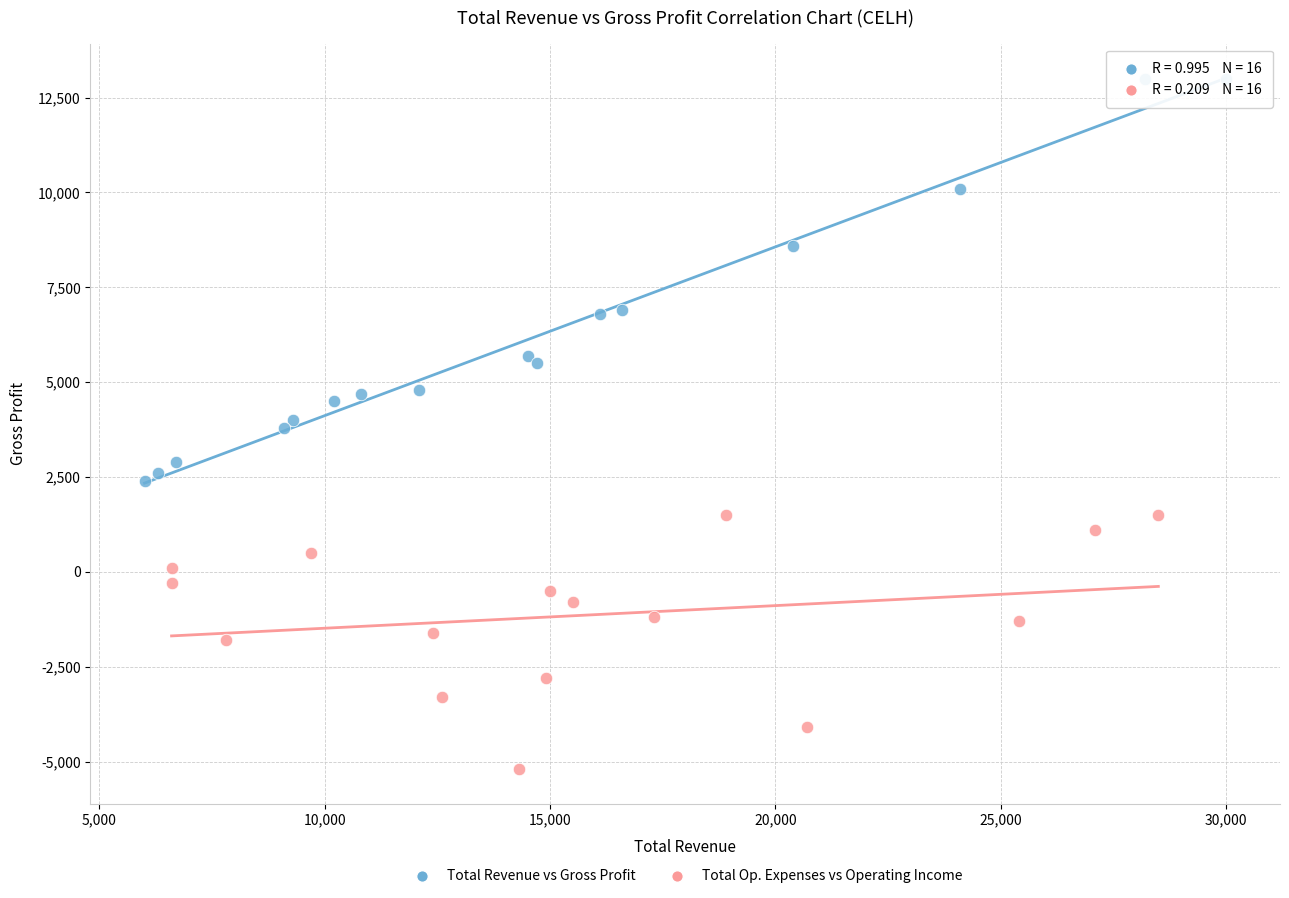

Which series reaches the minimum Y coordinate?

Total Op. Expenses vs Operating Income